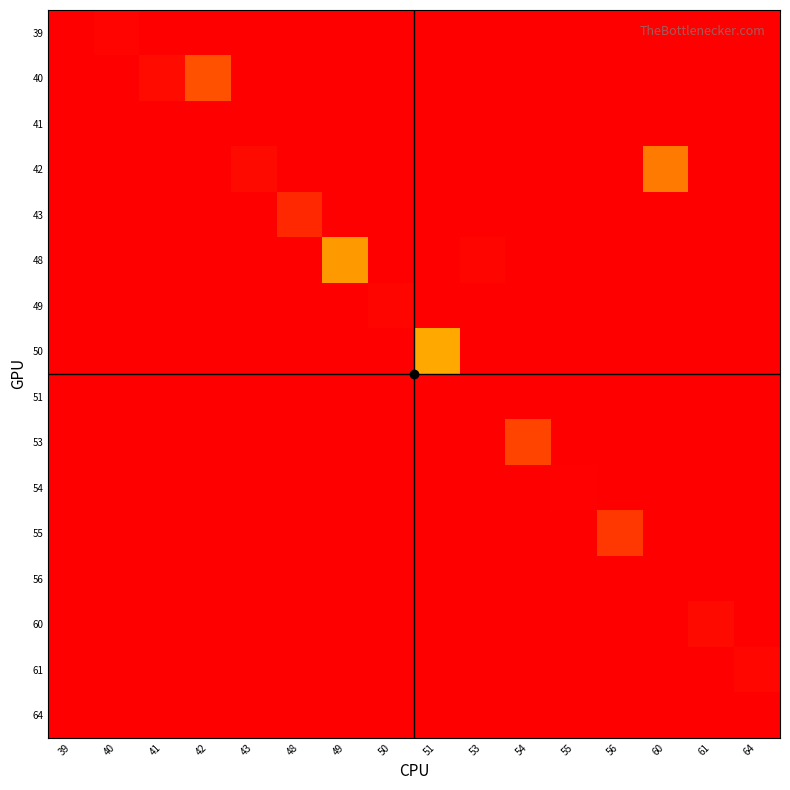

True or false: 50 has a value of 0.0 at 43.

True